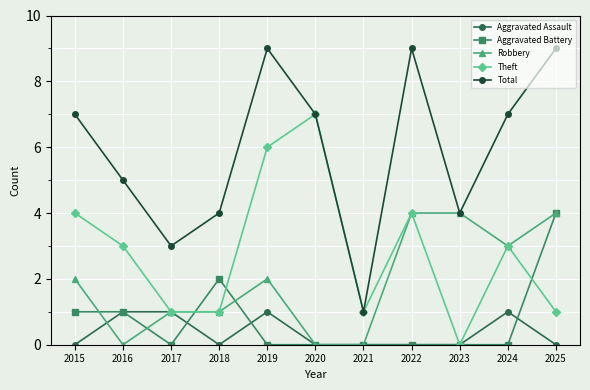

At which category does Aggravated Battery reach its first local valley?

2017